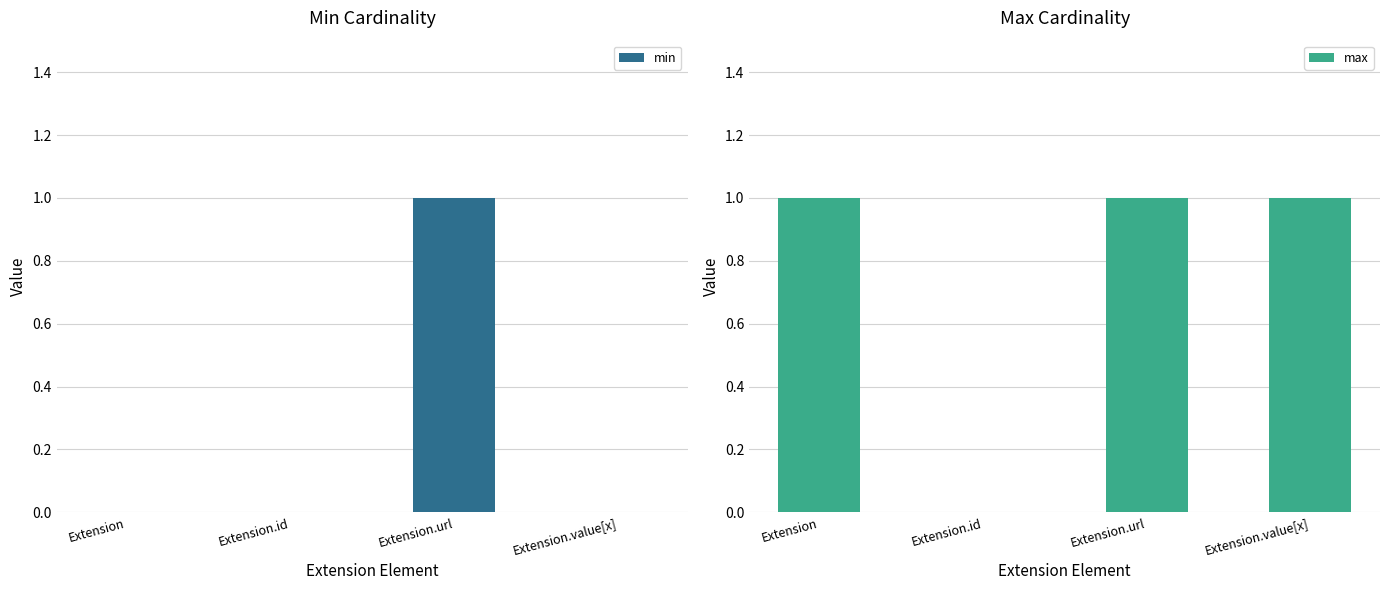

Which category has the lowest value in the max series?

Extension.id